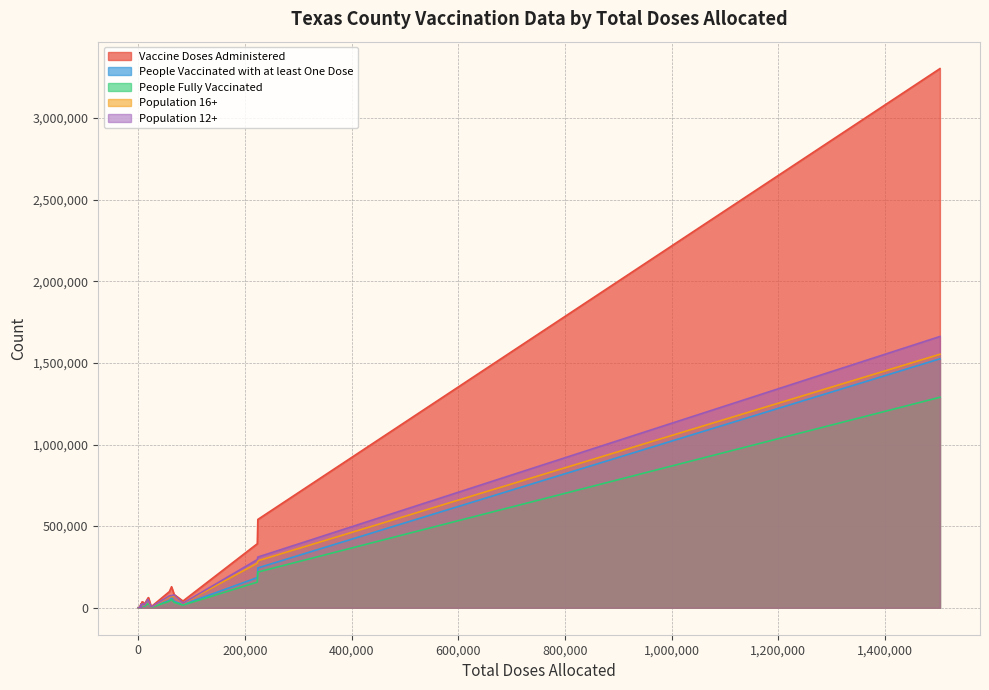

Which series changed the most between Armstrong and Blanco?

Vaccine Doses Administered